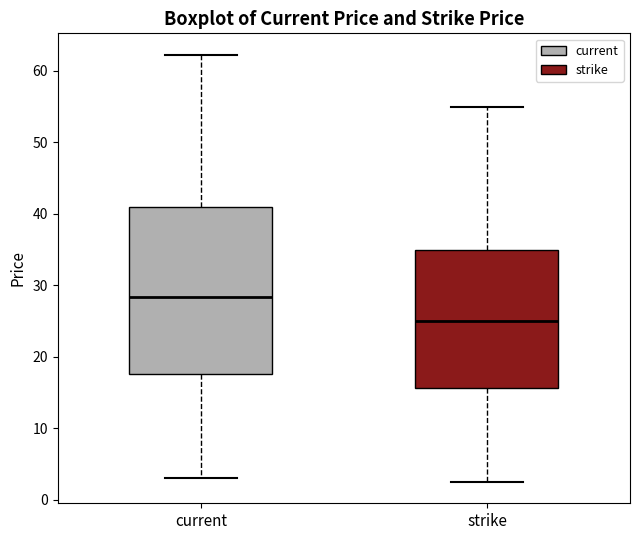

Reading left to right, read every box against the y-axis: the position of its median line, the range the box covers, and the ends of its whiskers. The values are not printed on the chart, so give them approximately, as read against the axis.

current: median 28, box 18 to 41, whiskers 3 to 62
strike: median 25, box 16 to 35, whiskers 3 to 55